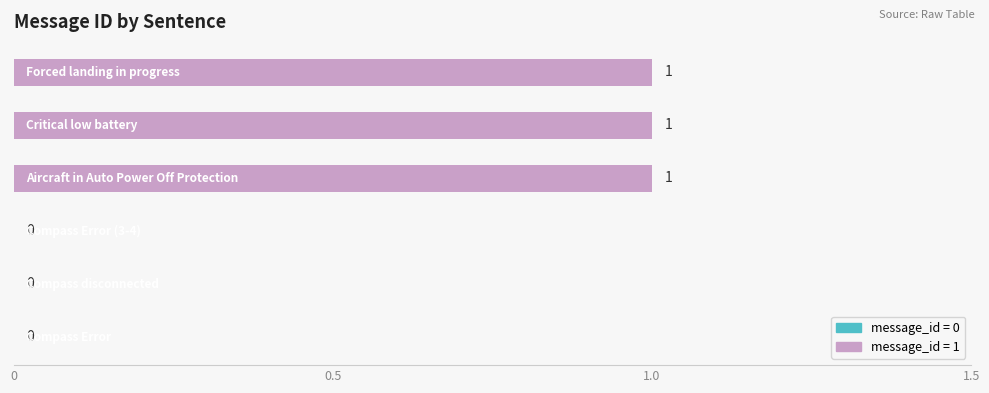

How many values are above zero?

3